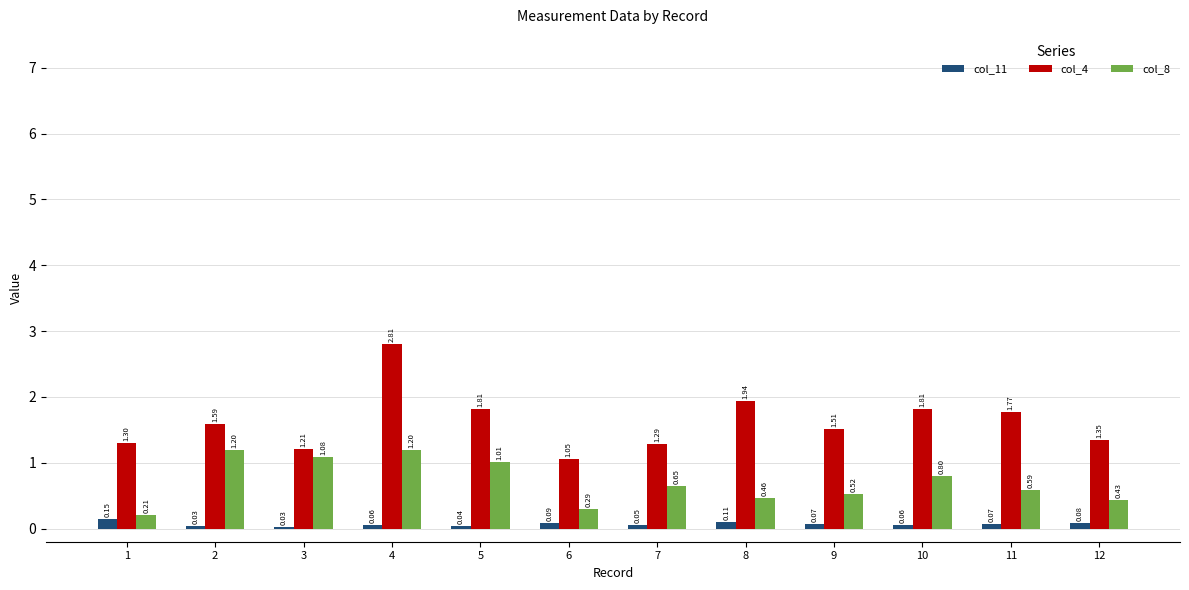

What is the maximum value shown in the chart?

2.8